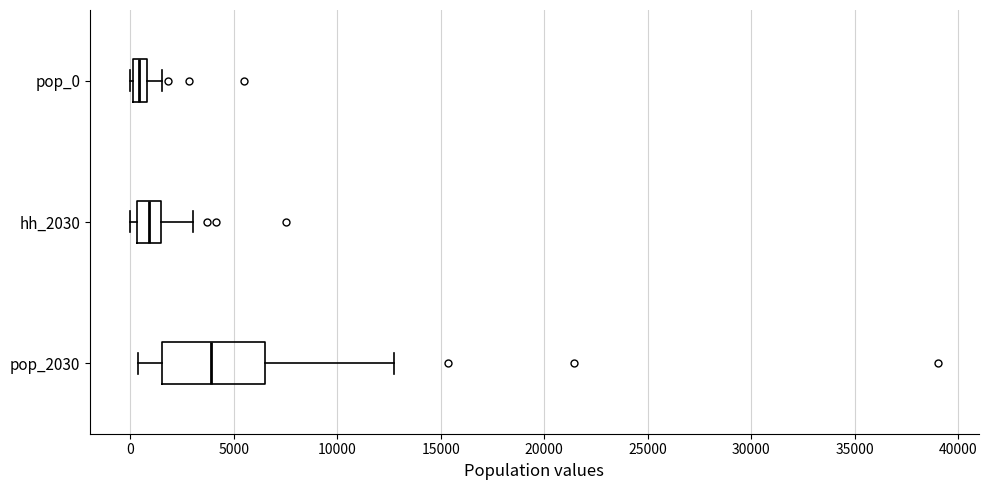

Comparing the boxes themselves (not the whiskers), which one is the widest?

pop_2030